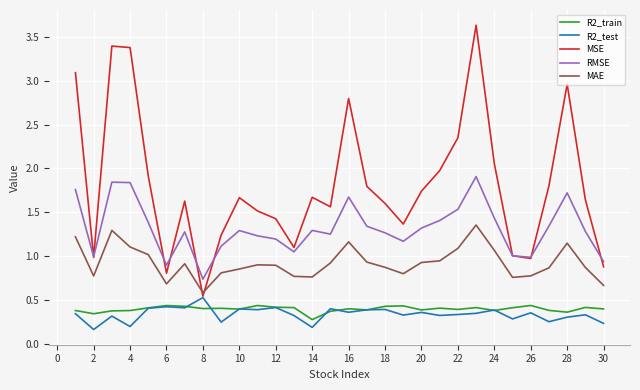

What is the maximum value shown in the chart?

3.6